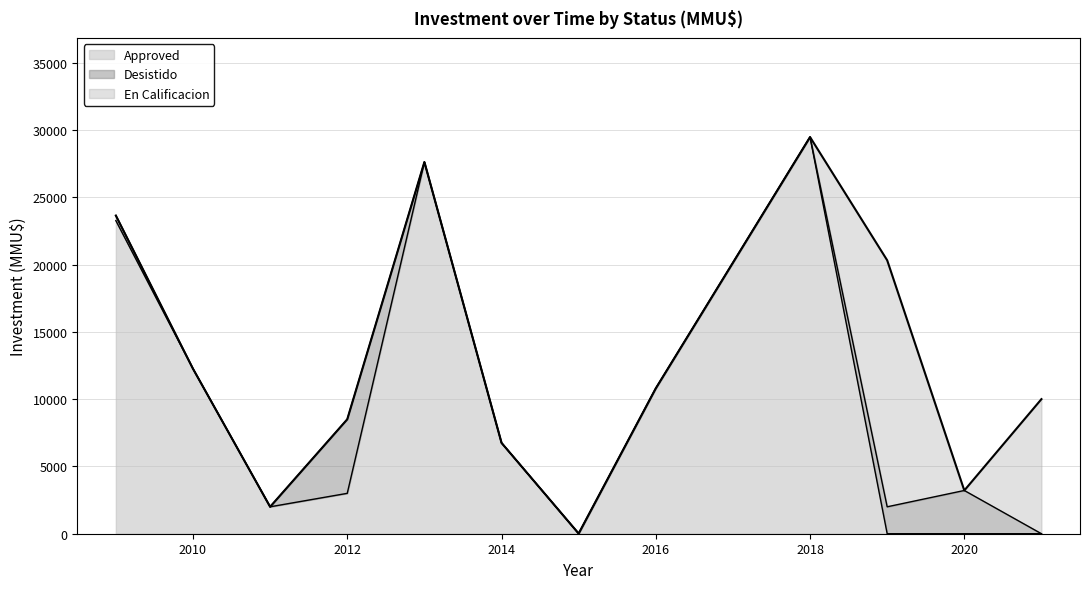

Rank the series at 2010 from lowest to highest value.

Desistido, En Calificacion, Approved